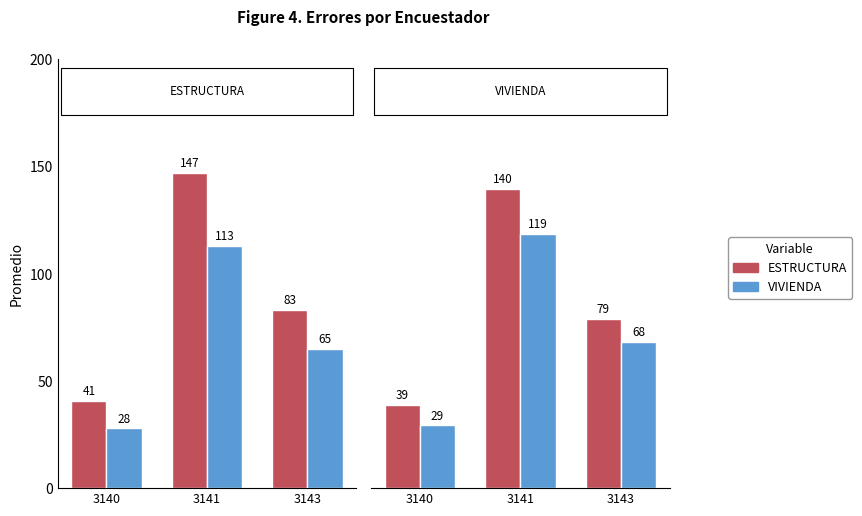

Where is VIVIENDA nearest to the value 73?

3143